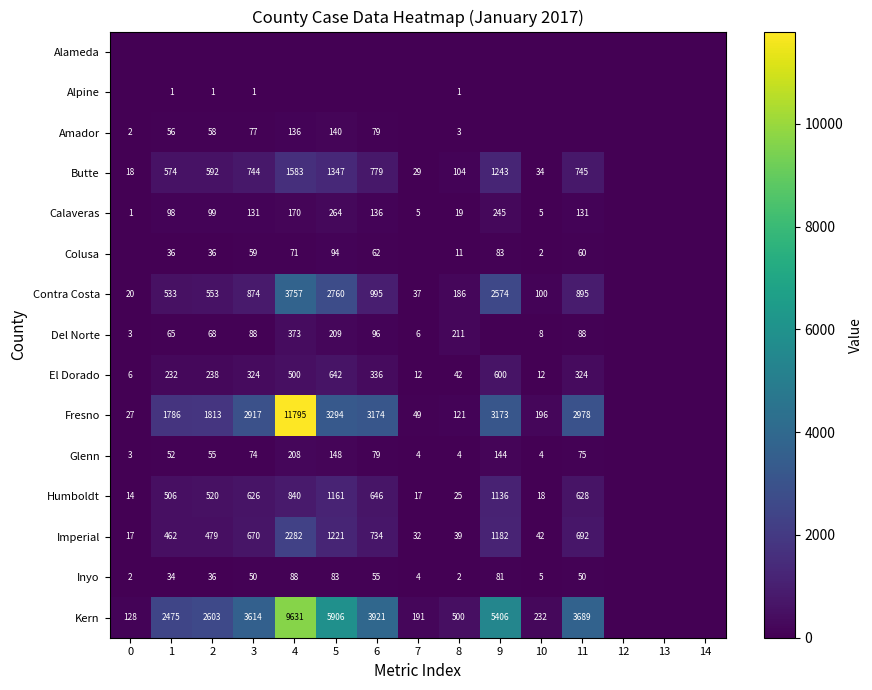

Is it true that Inyo equals 8 at 10?

False